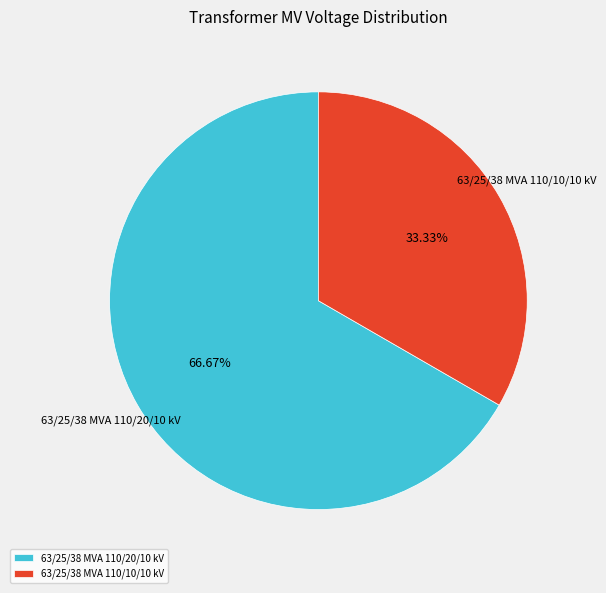

Is it true that 63/25/38 MVA 110/20/10 kV is 81% of the pie?

False